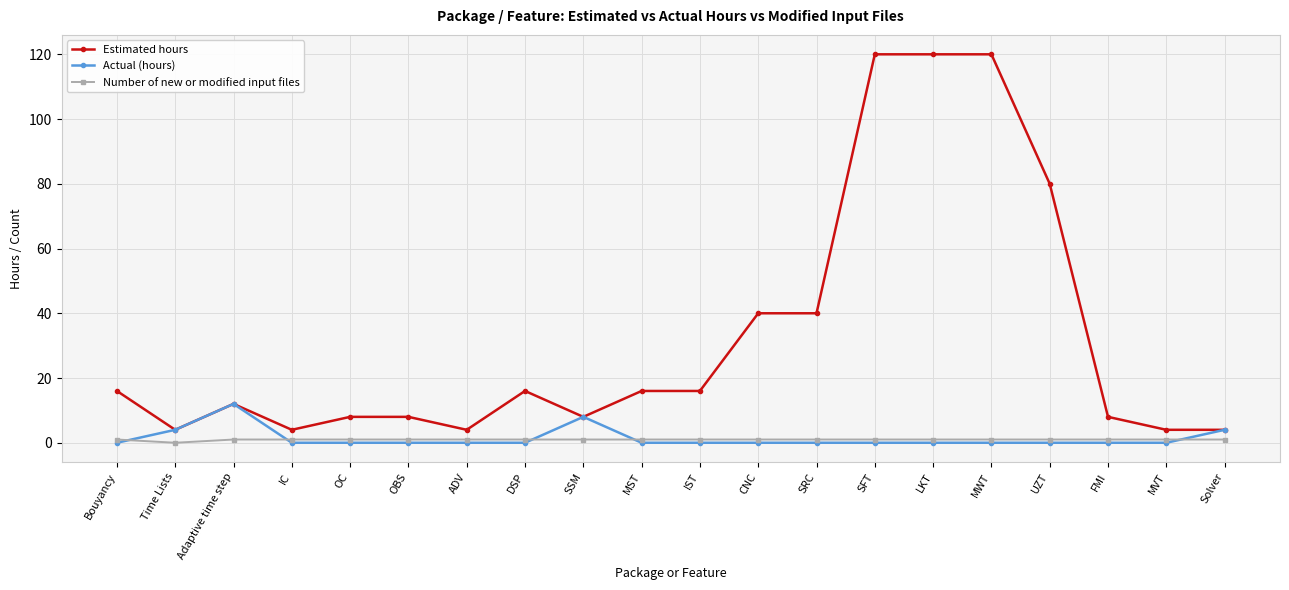

How many data points does each series have?

20